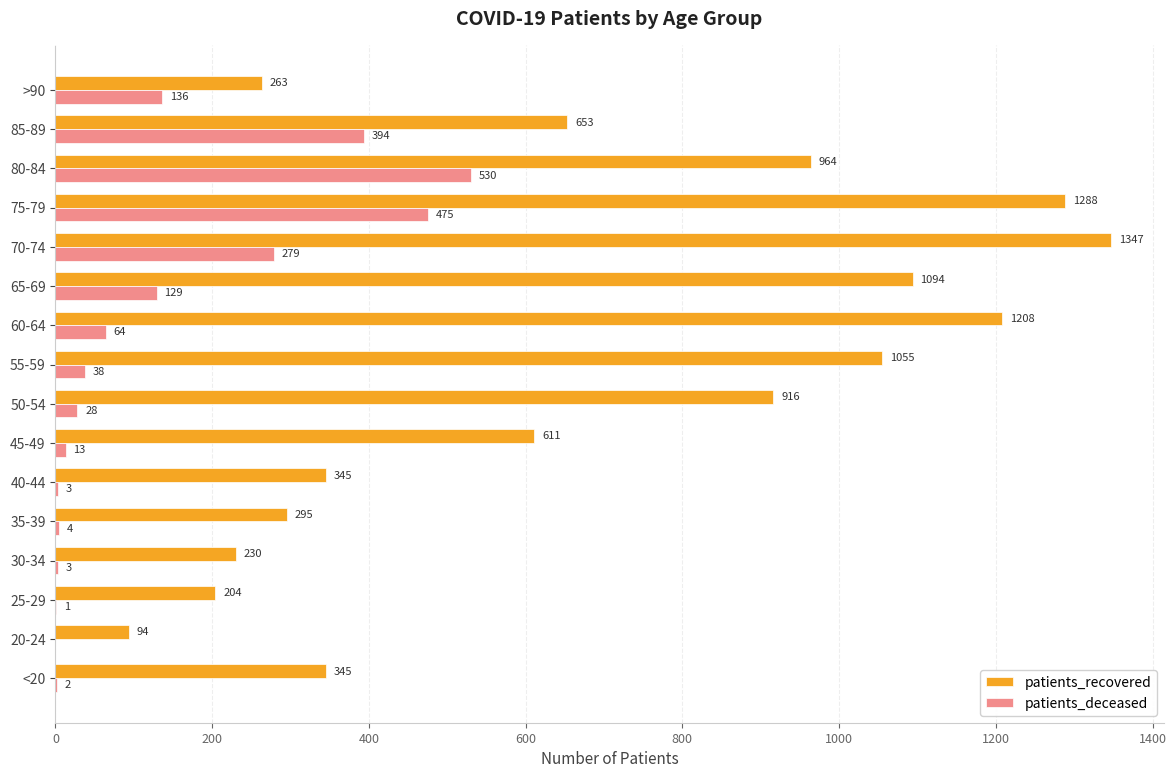

What is the total value across all series at 85-89?

1047